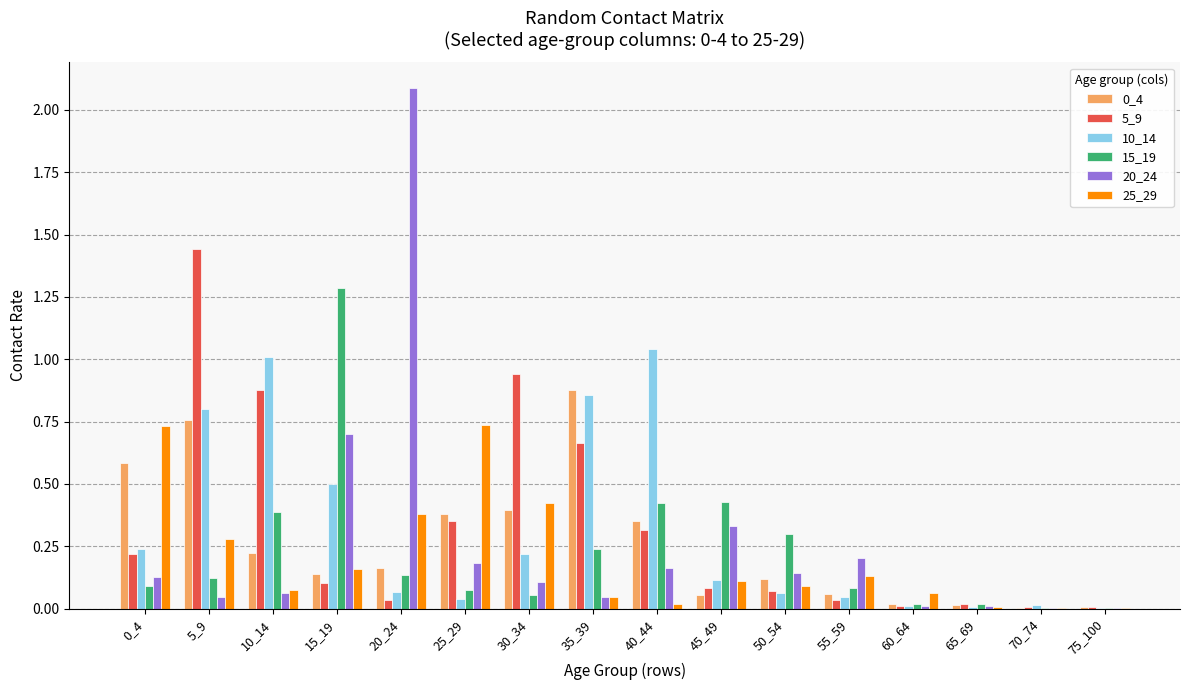

Which series changed the most between 10_14 and 50_54?

10_14